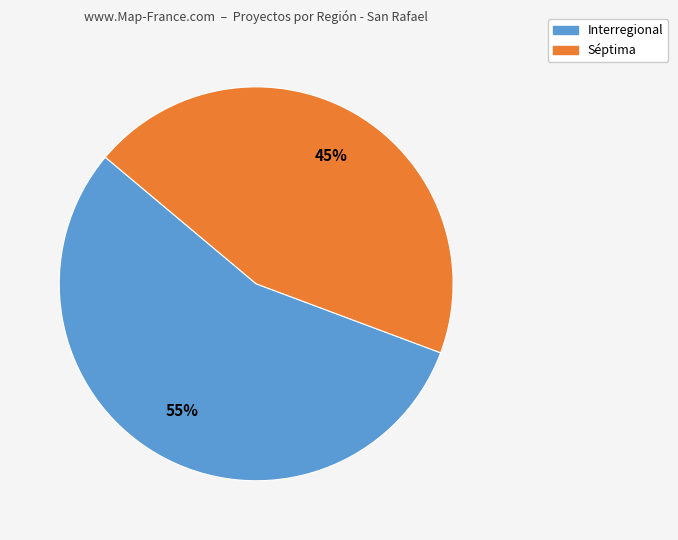

Is there any slice that represents more than half of the pie?

Yes